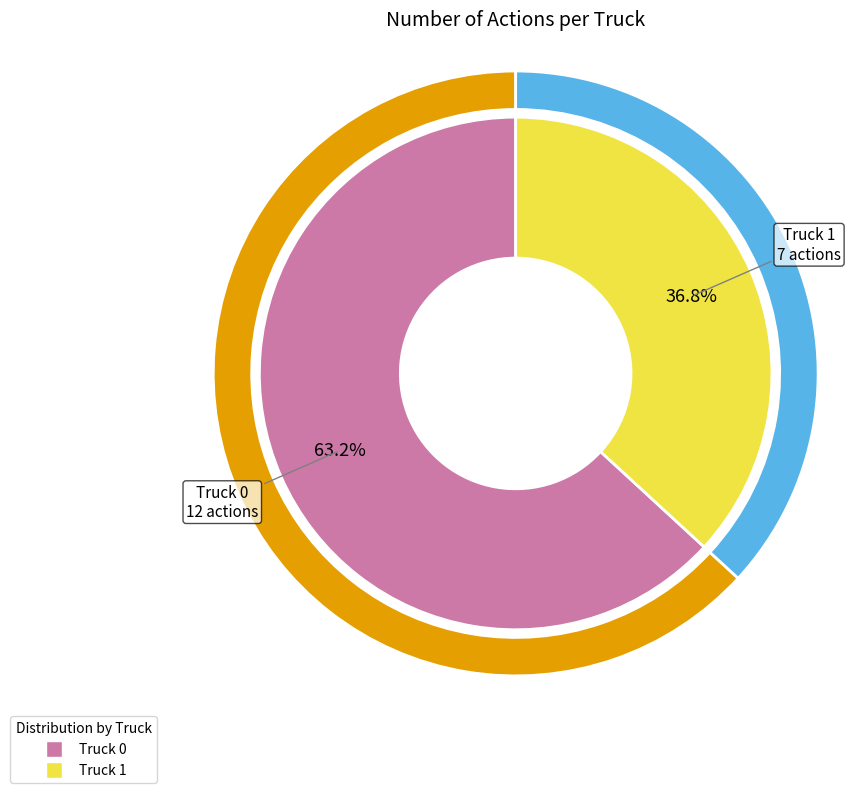

What is the majority slice?

Truck 0